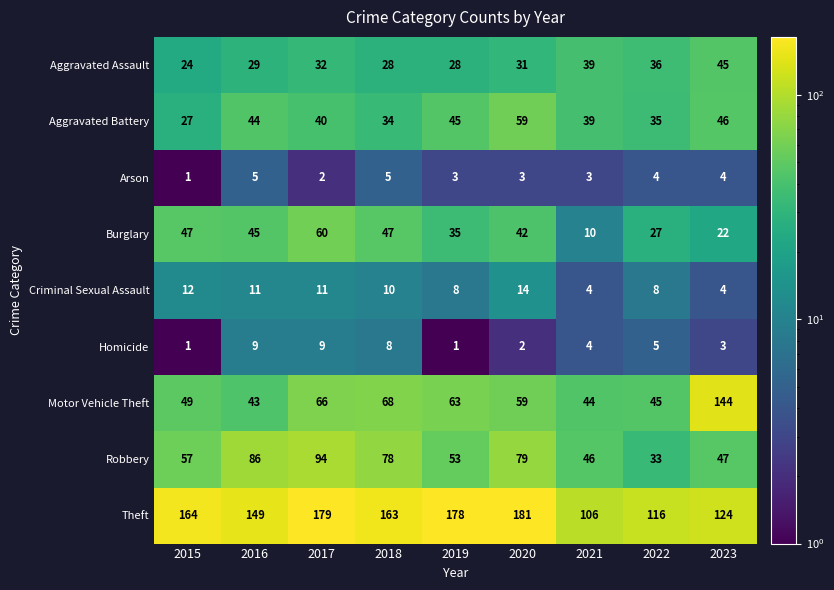

Rank the series by their maximum value, from lowest to highest.

Arson, Homicide, Criminal Sexual Assault, Aggravated Assault, Aggravated Battery, Burglary, Robbery, Motor Vehicle Theft, Theft